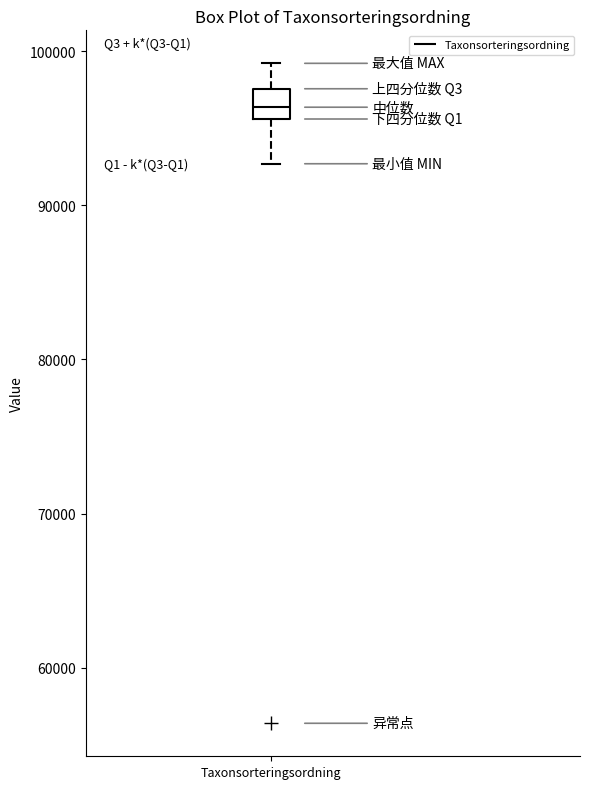

Read this box plot against the y-axis: the position of the median line, the range covered by the box, and the ends of both whiskers. The values are not printed on the chart, so give them approximately, as read against the axis.

median 96000 (inside the box), box 96000 to 98000, whiskers 93000 to 99000